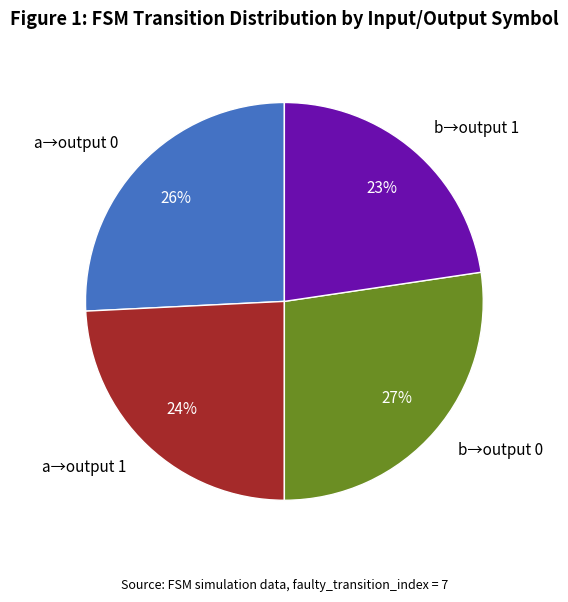

Combined, do a→output 0 and b→output 1 account for over 50%?

No